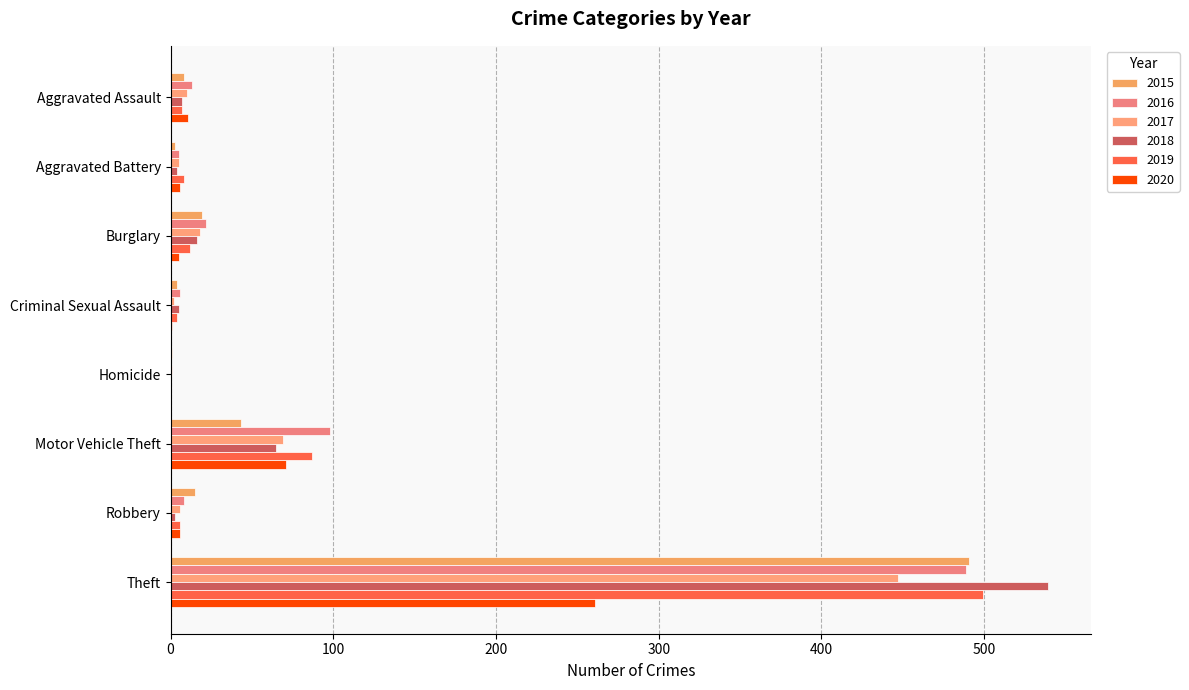

What is the total value across all series at Burglary?

92